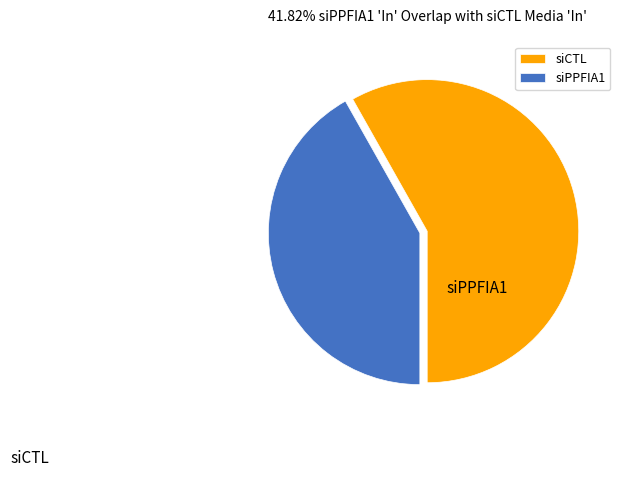

Which slice is the smallest?

siPPFIA1